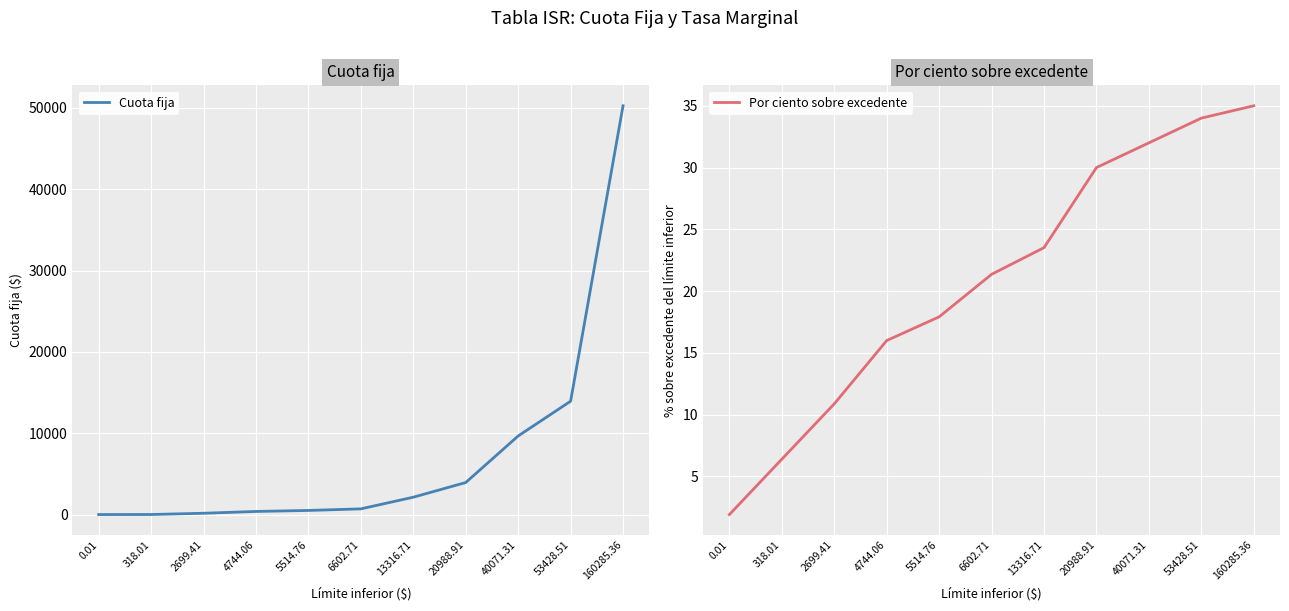

What are all the series names shown in the legend?

Cuota fija, Por ciento sobre excedente